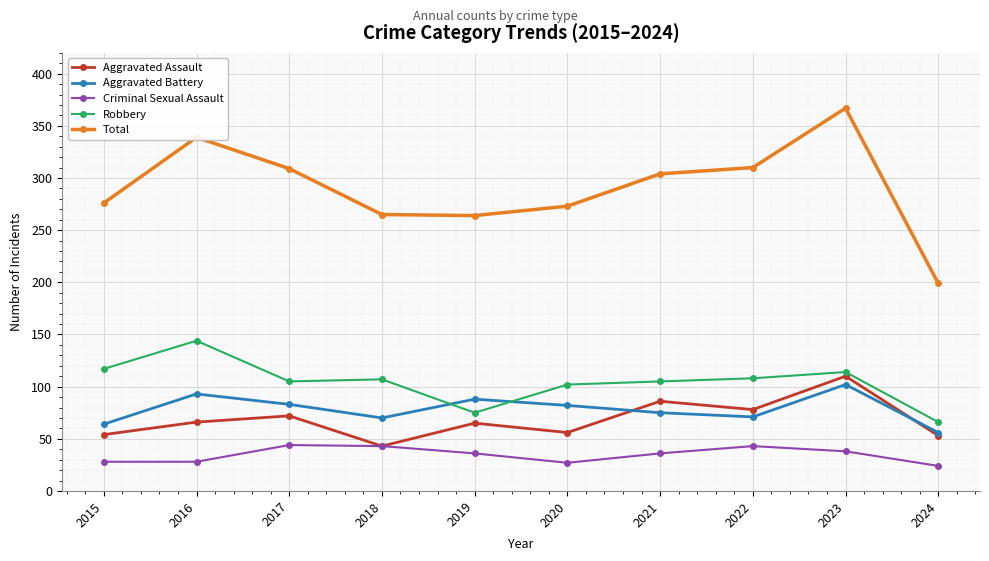

At which label does Aggravated Battery reach its peak?

2023